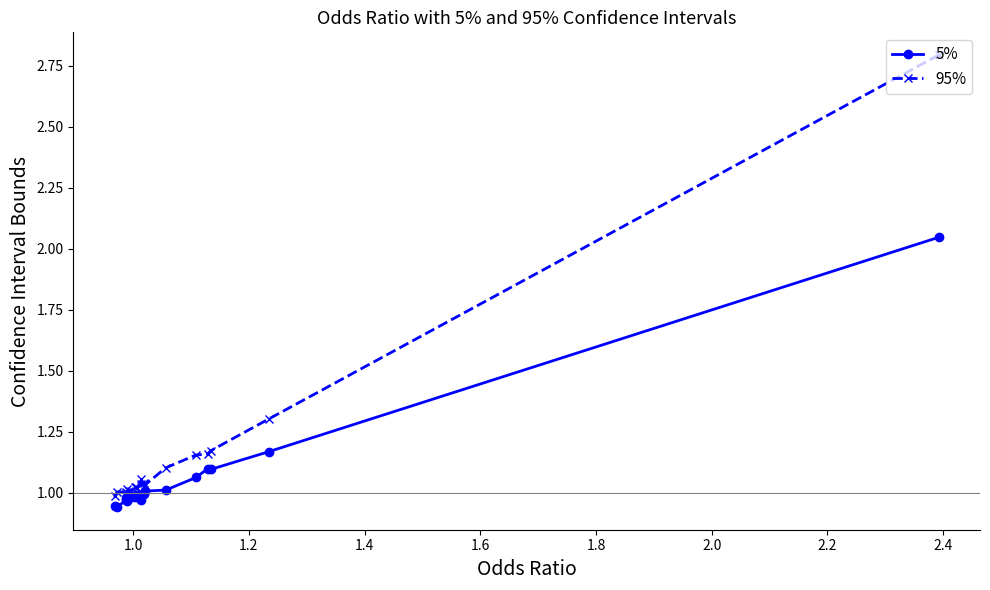

List the series in order of their peak value, lowest first.

5%, 95%